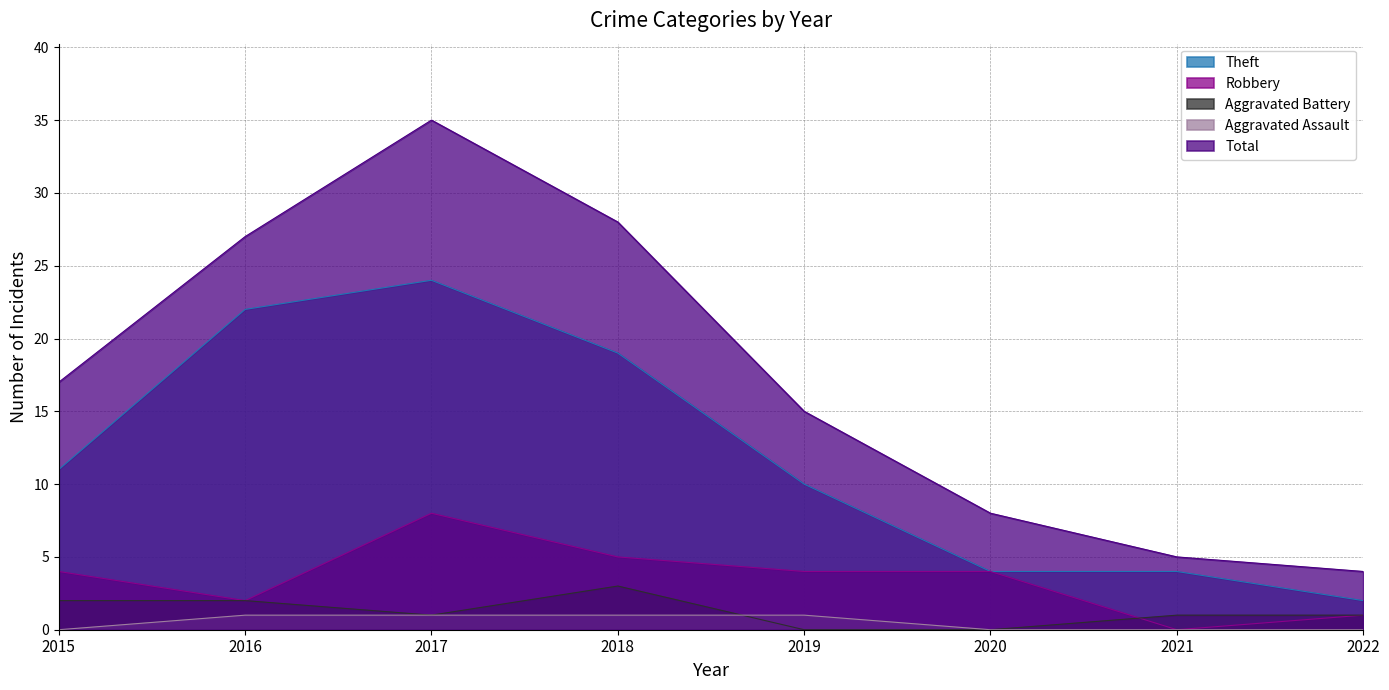

Is the value of Robbery at 2020 greater than the value of Theft at 2019?

No